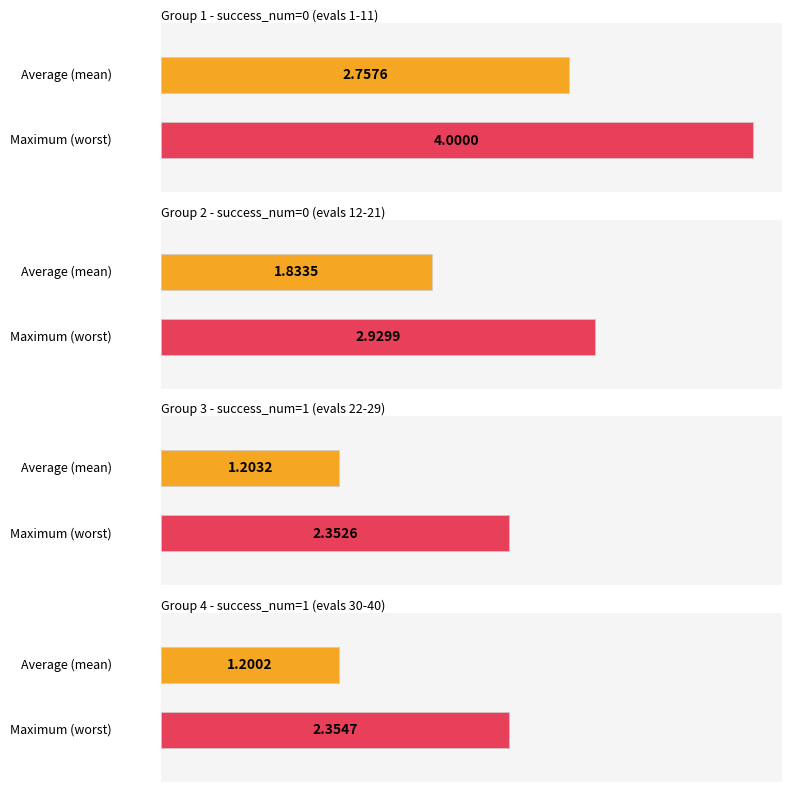

True or false: mean has a value of 4.8 at success num=0 (evals 1-11).

False